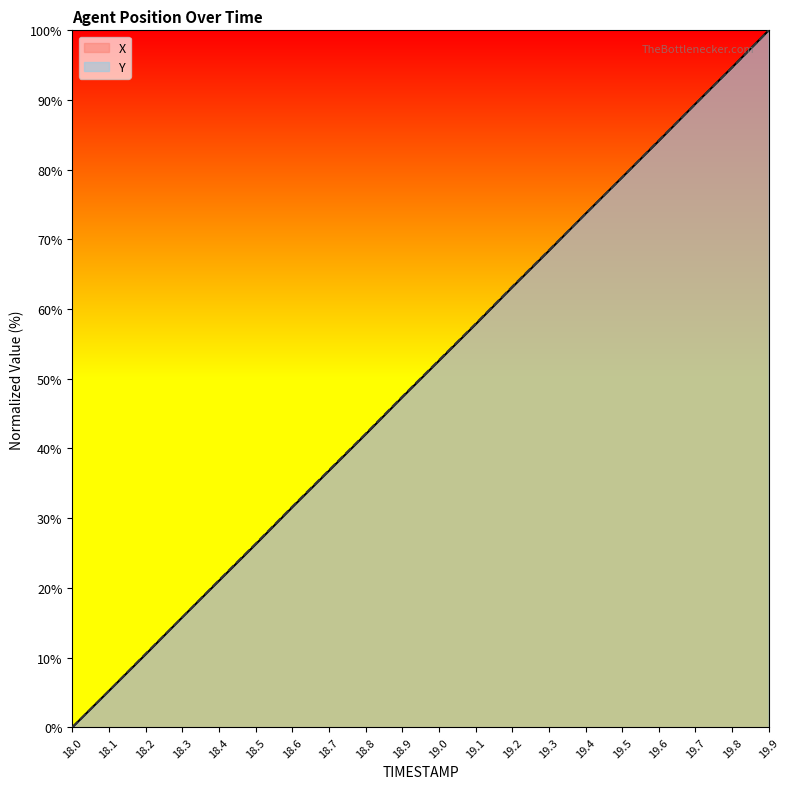

At which label is X closest to 50?

19.0